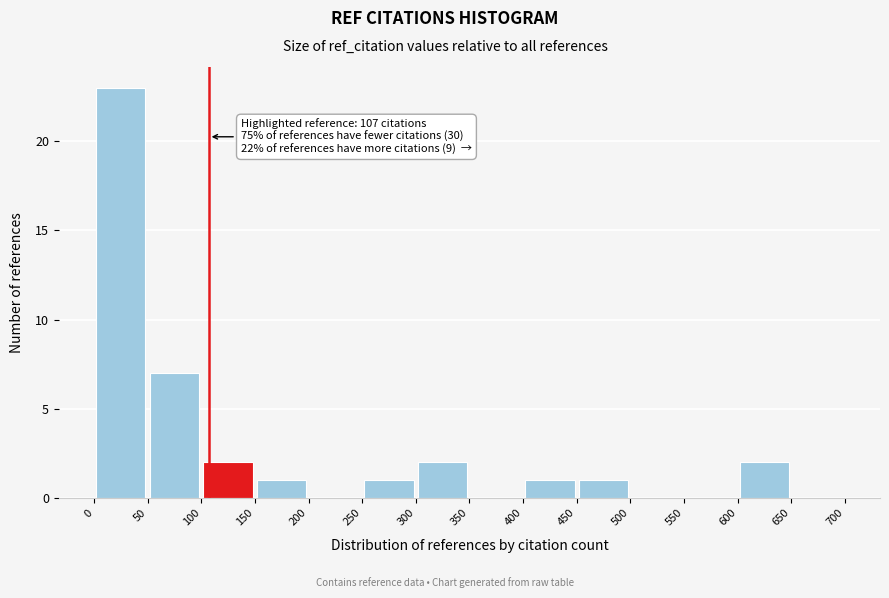

Which range on the x-axis has the tallest bar?

0 to 50